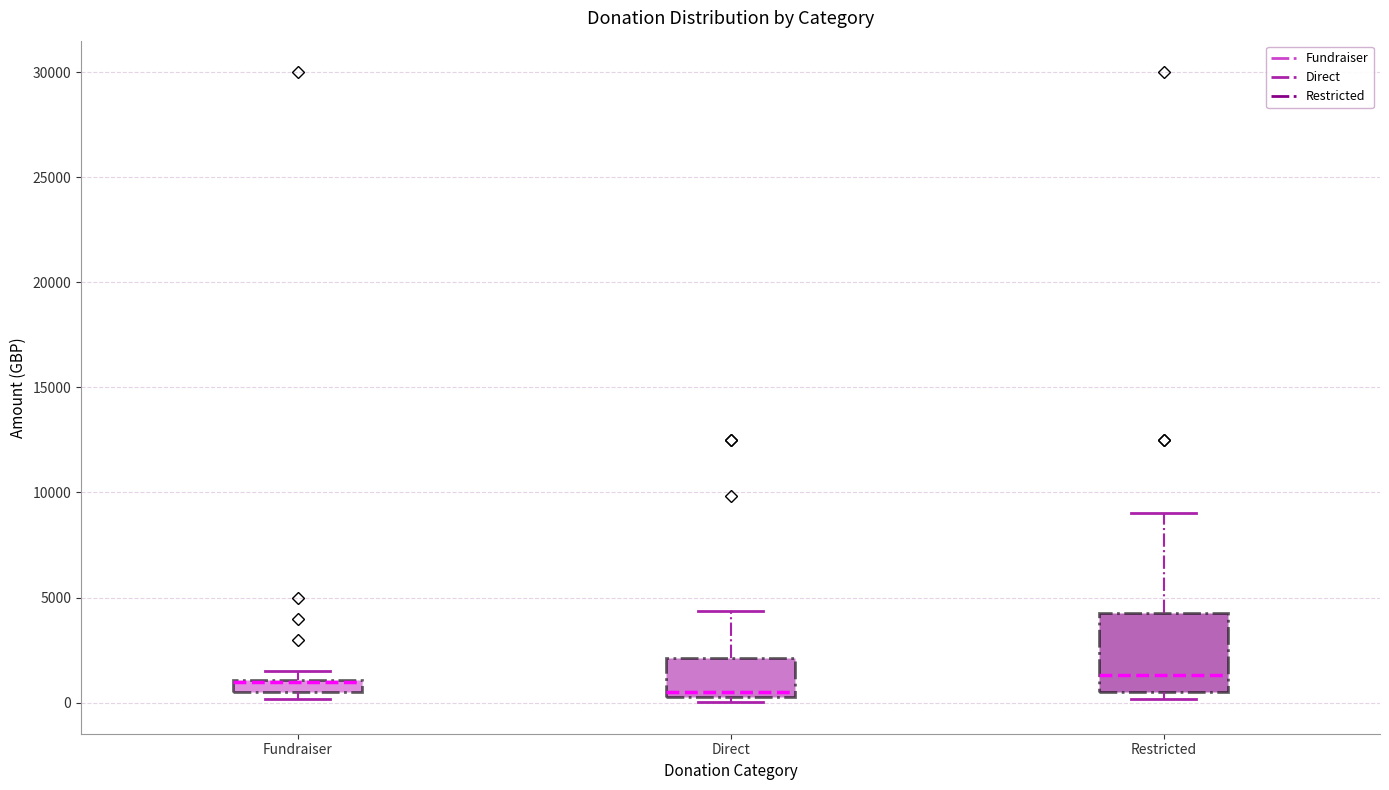

Where is the lower edge of the box for Restricted on the y-axis? The values are not printed on the chart, so give them approximately, as read against the axis.

500